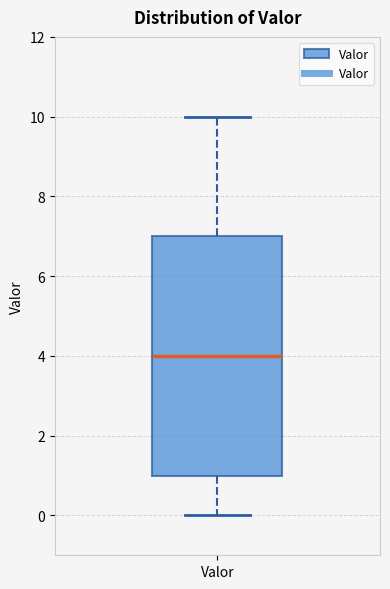

Read this box plot against the y-axis: the position of the median line, the range covered by the box, and the ends of both whiskers. The values are not printed on the chart, so give them approximately, as read against the axis.

median 4, box 1 to 7, whiskers 0 to 10